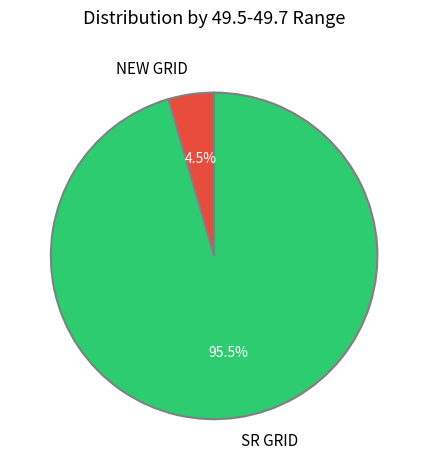

Which slice is the smallest?

NEW GRID